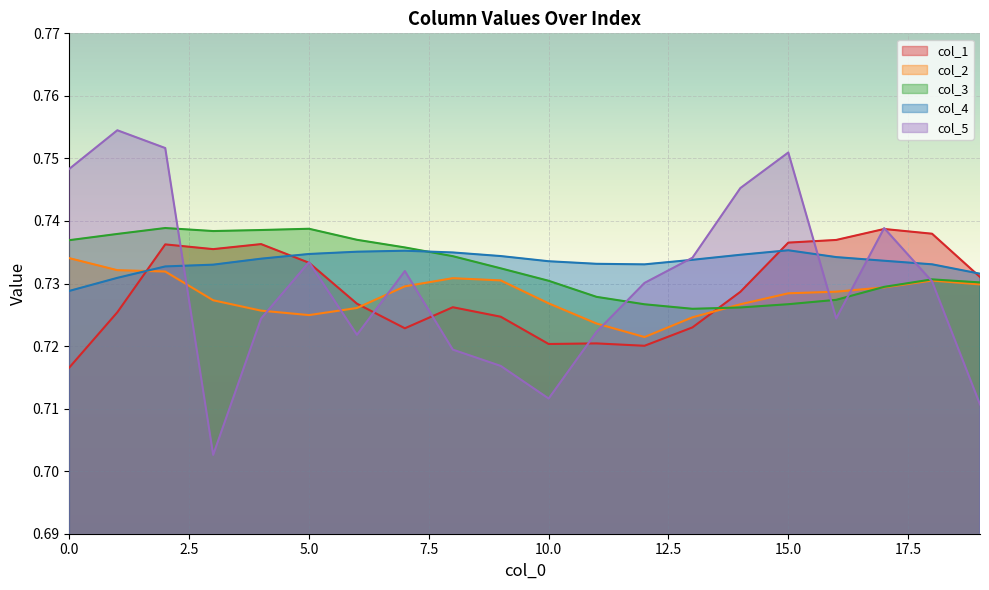

What is the average value of the col_2 series?

0.7